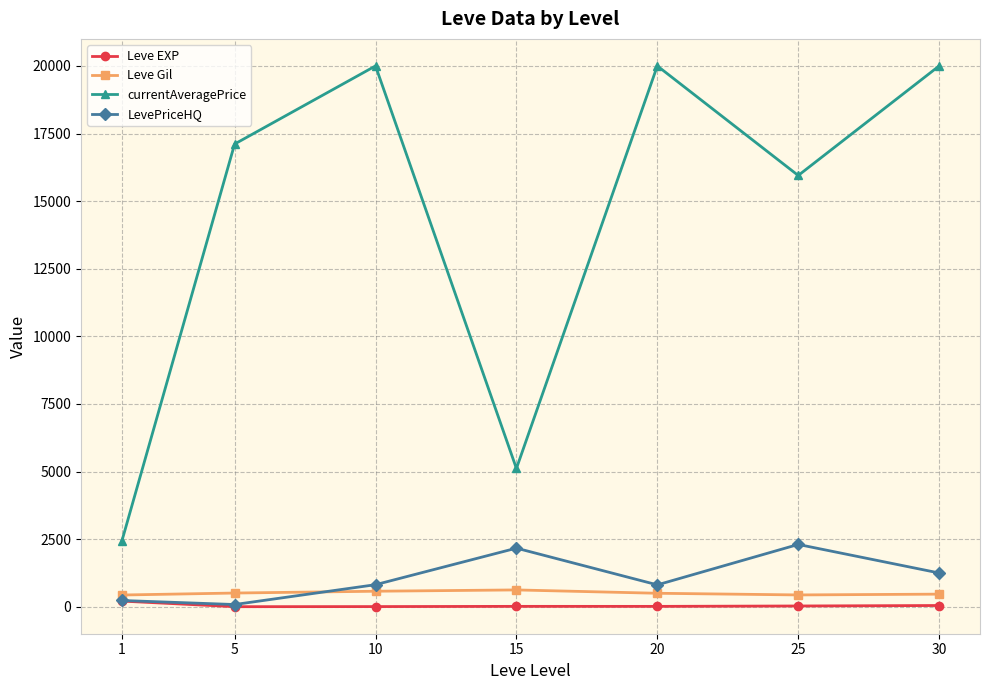

Does the chart have visible grid lines?

Yes